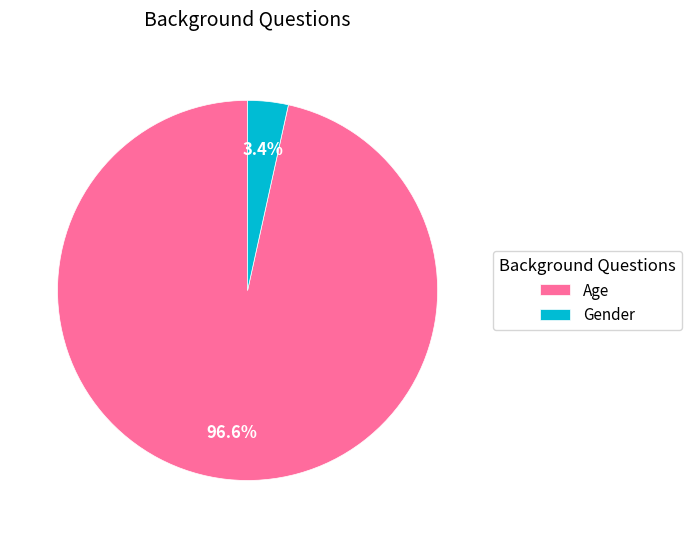

Do Age and Gender together represent more than half of the pie?

Yes